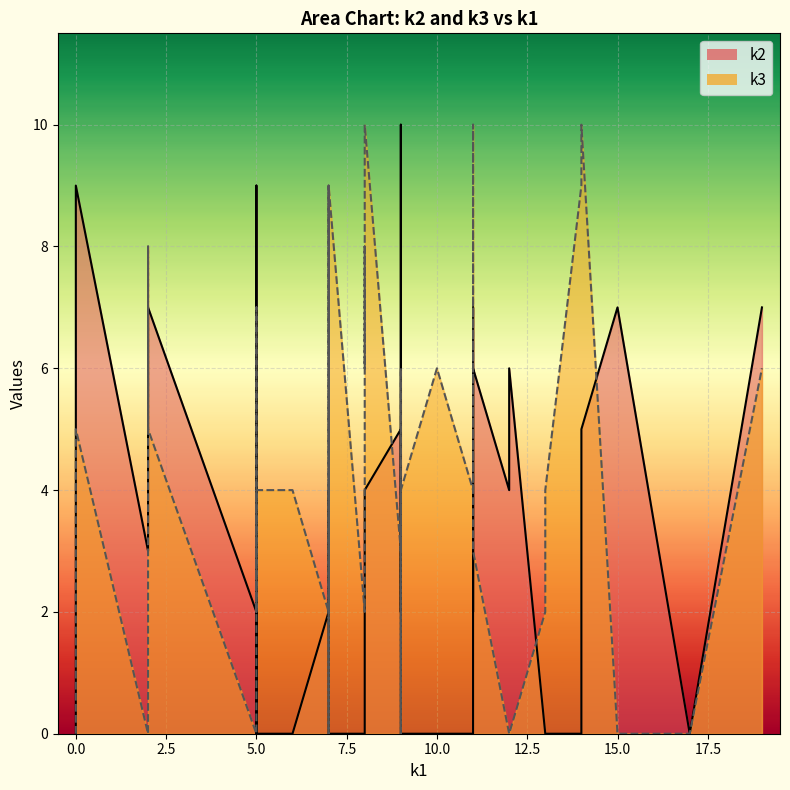

Which series has the largest range (max minus min)?

k2